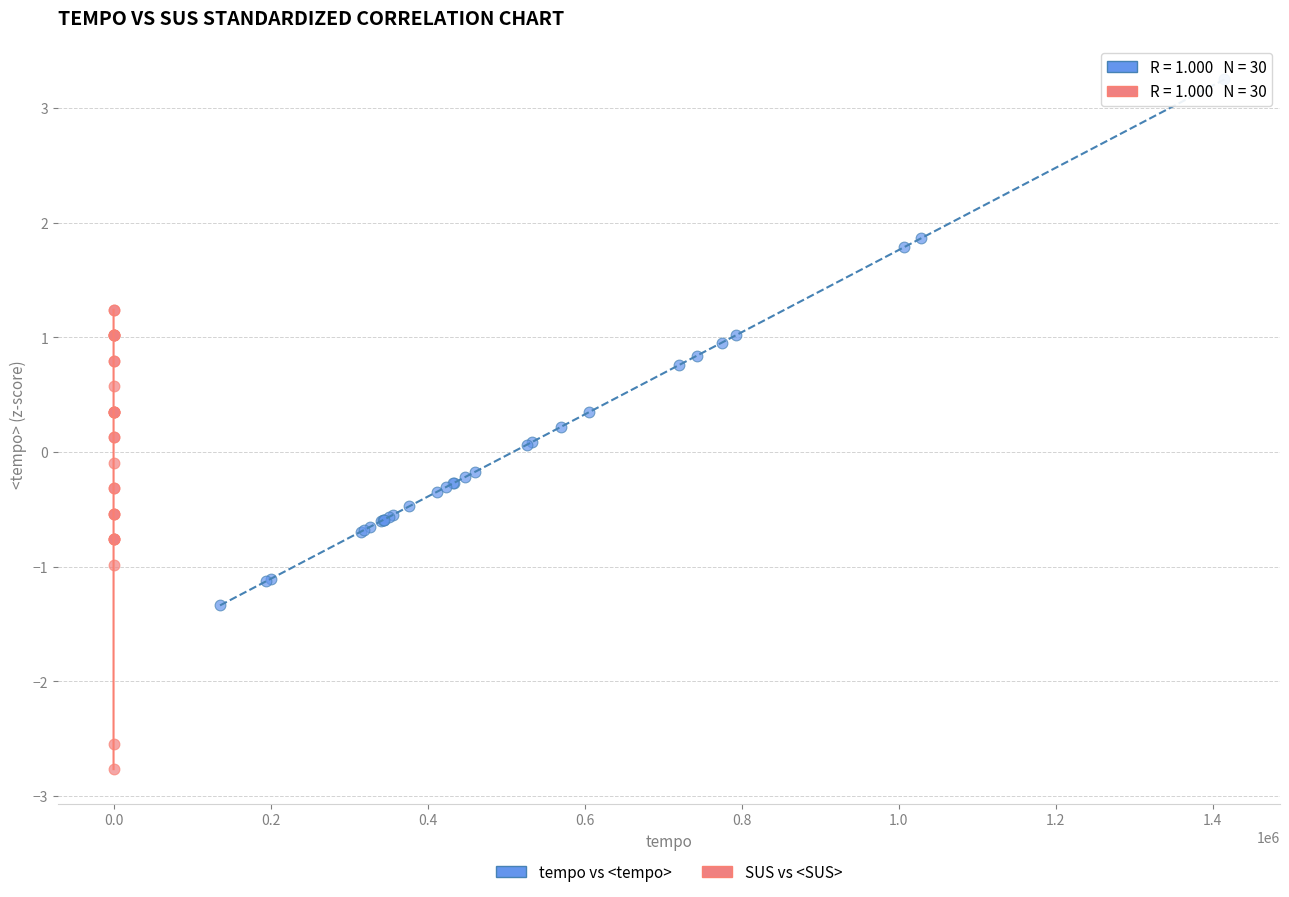

Which series contains the lowest Y value?

SUS vs <SUS>